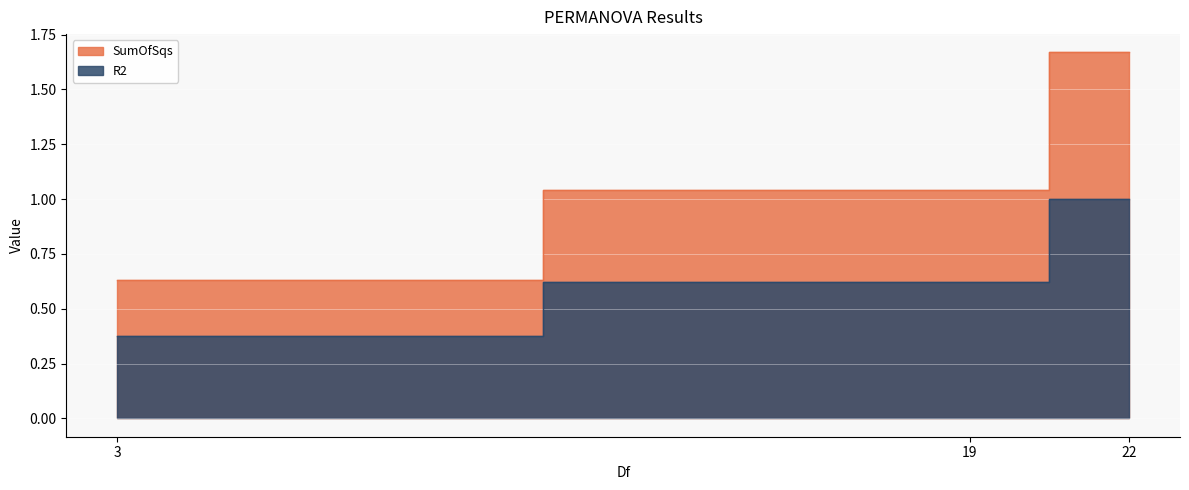

Does the chart display data point markers on the line(s)?

No